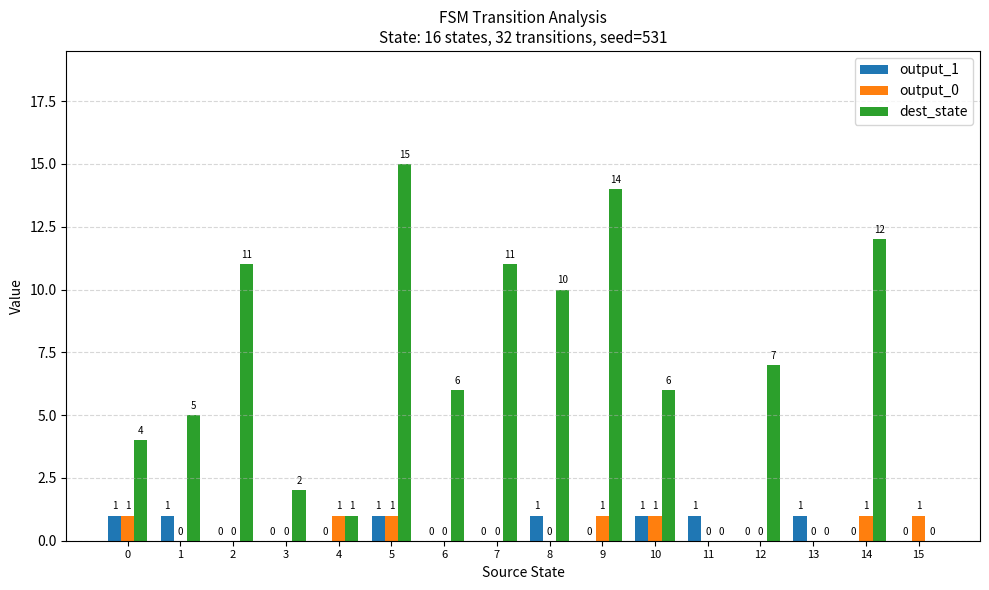

Is it true that output_0 equals 1 at 14?

True